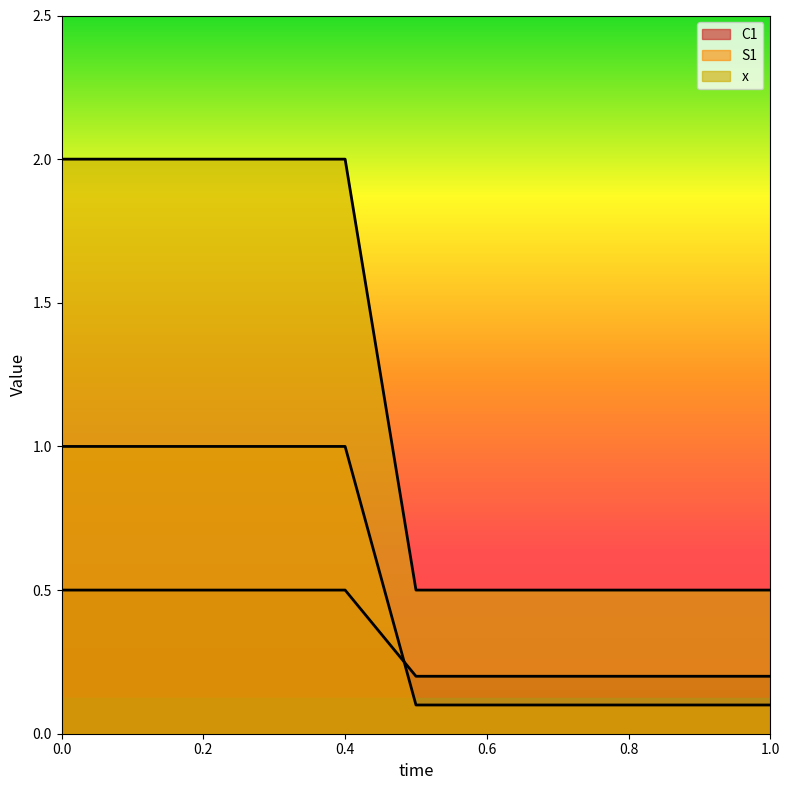

True or false: x and S1 cross at least once.

False